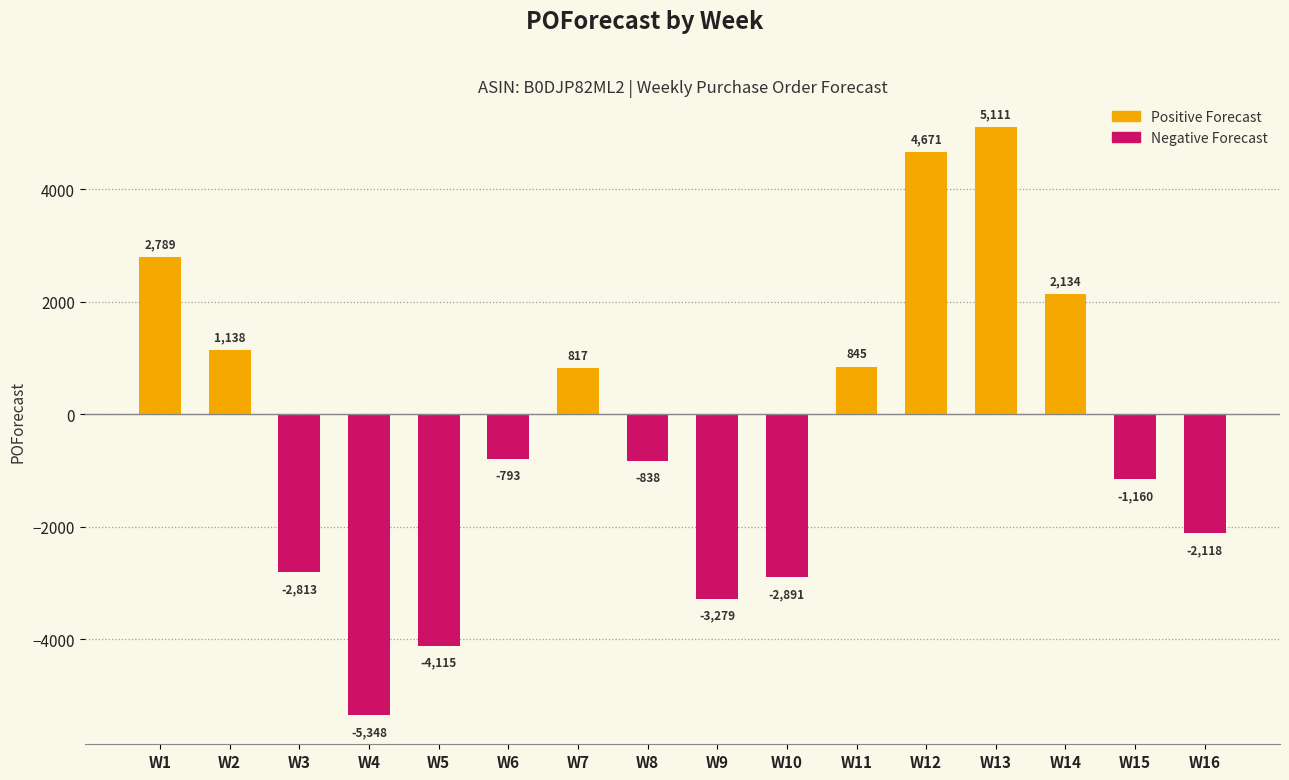

What is the approximate value at W4, to the nearest 10?

-5350